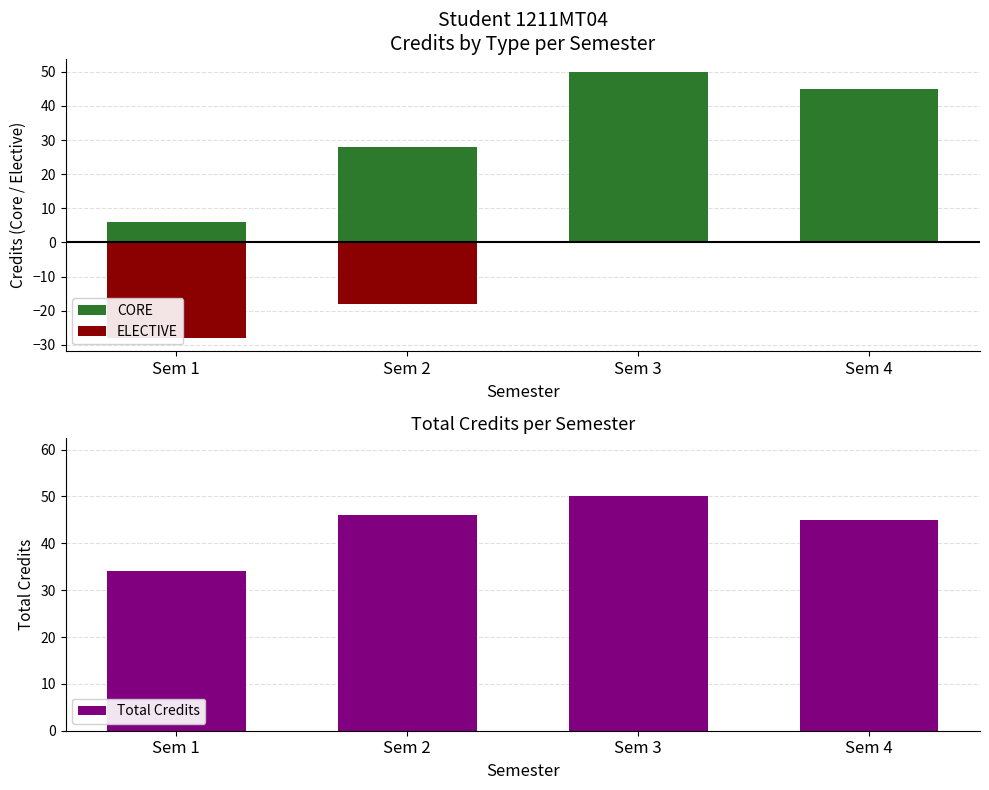

What is the smallest value displayed?

-28